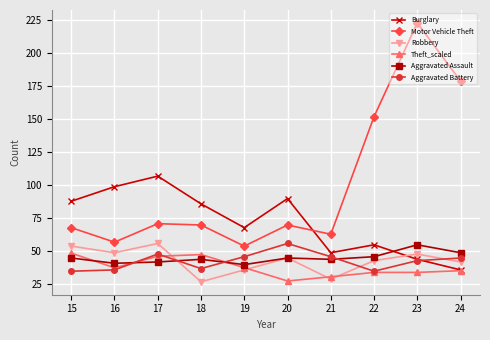

At which category is the sum across all series the highest?

23